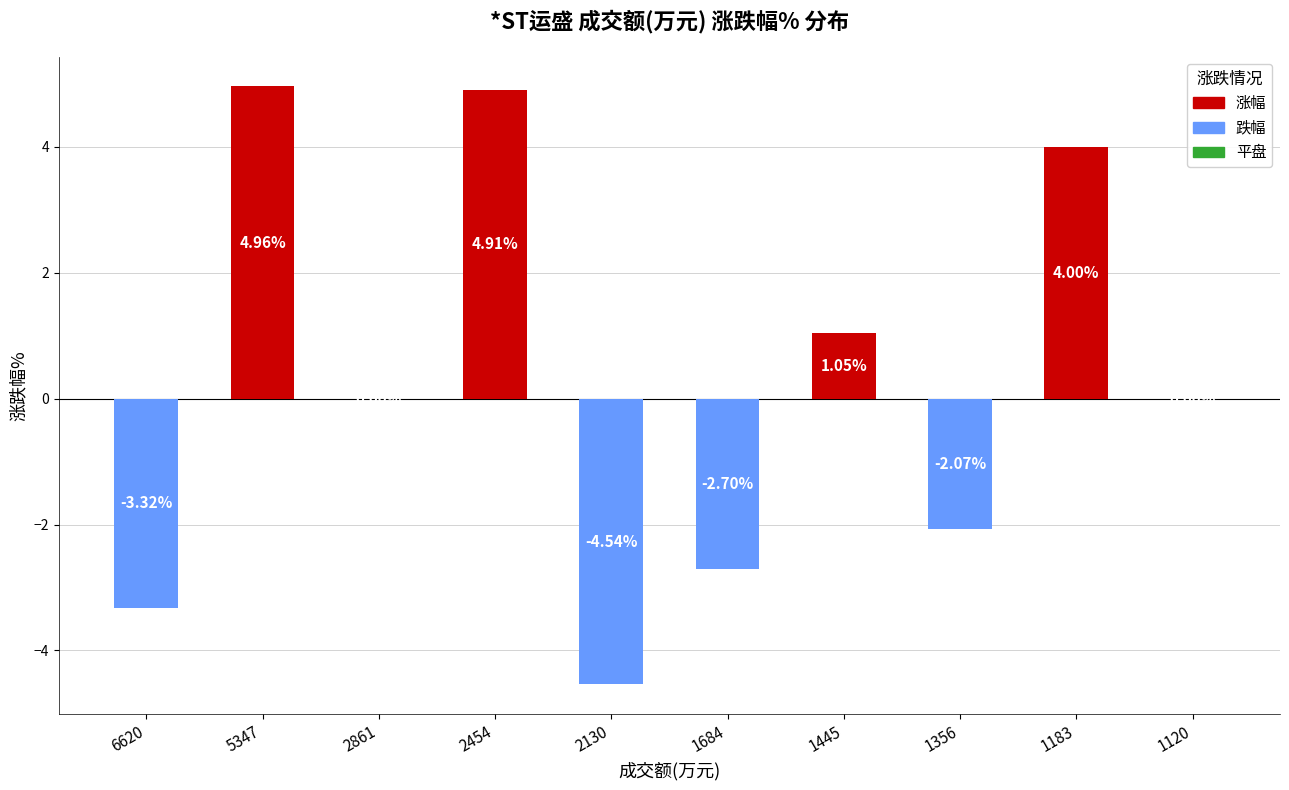

What is the sum of the values at 2130 and 2454?

0.4